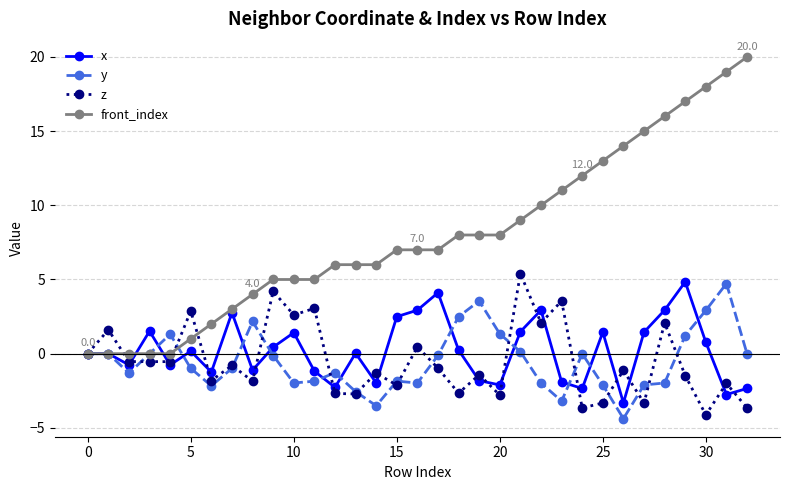

After their last crossing, which series has the higher values: z or x?

x